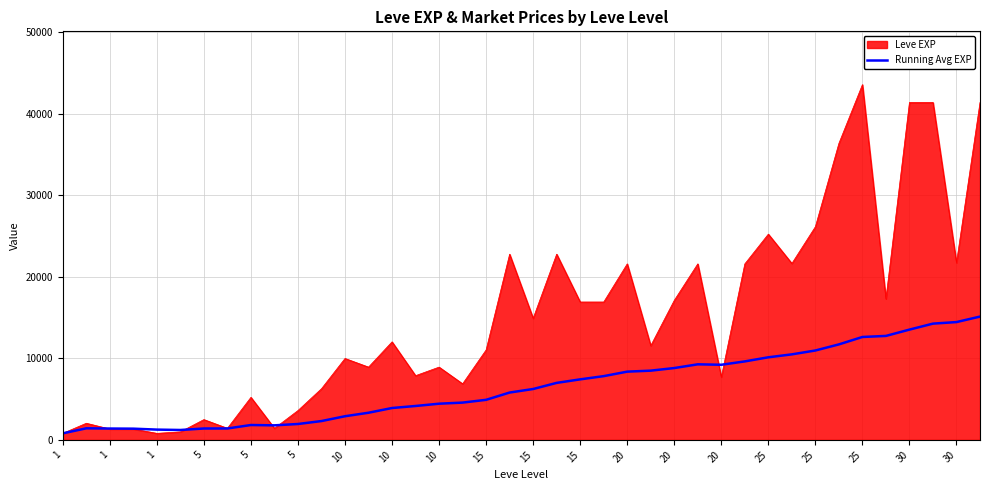

What is the greatest value displayed?

43600.0